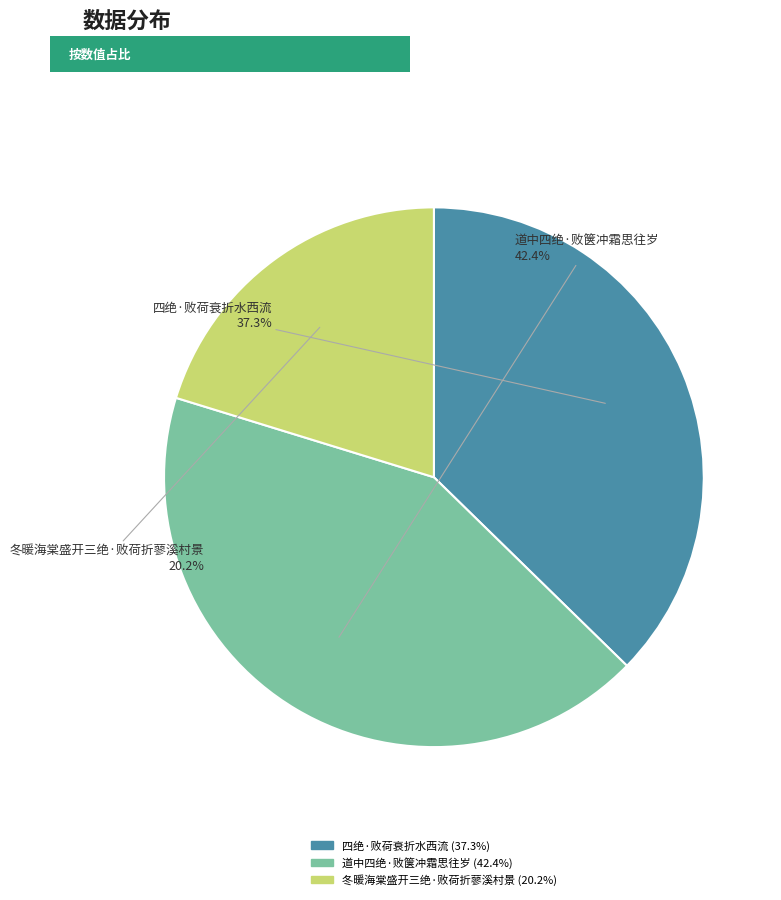

Between 道中四绝·败箧冲霜思往岁 and 冬暖海棠盛开三绝·败荷折蓼溪村景, which is larger?

道中四绝·败箧冲霜思往岁